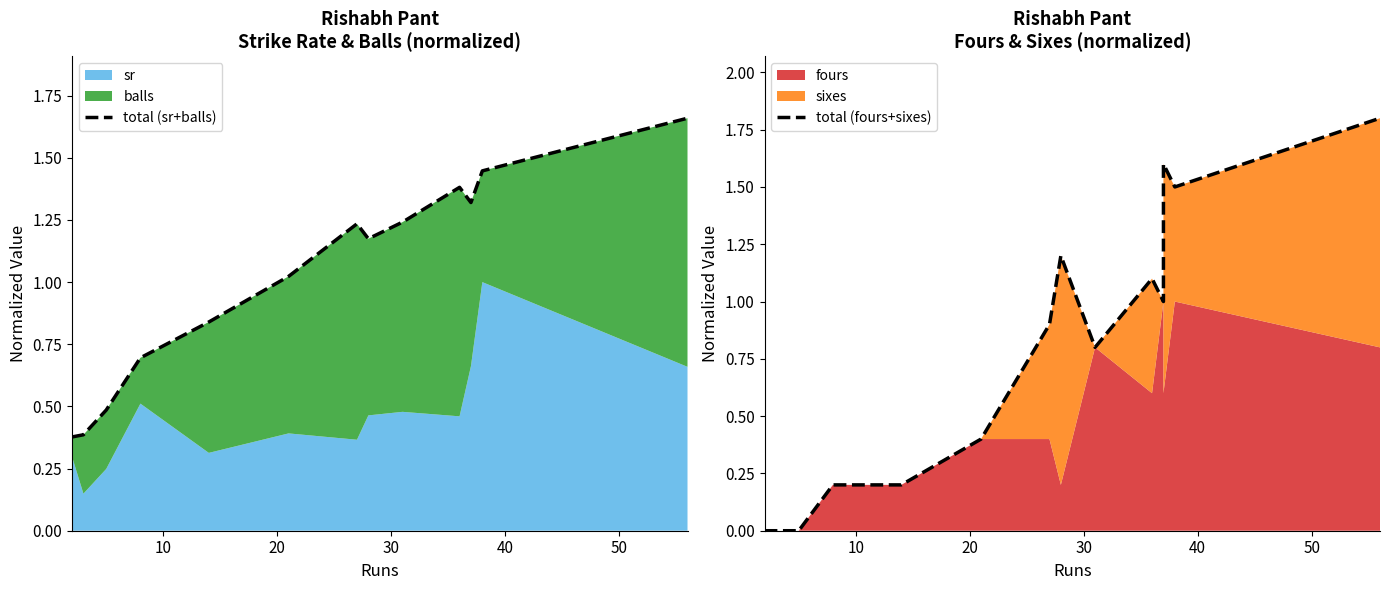

How many values in the total (fours+sixes) series exceed 0?

11